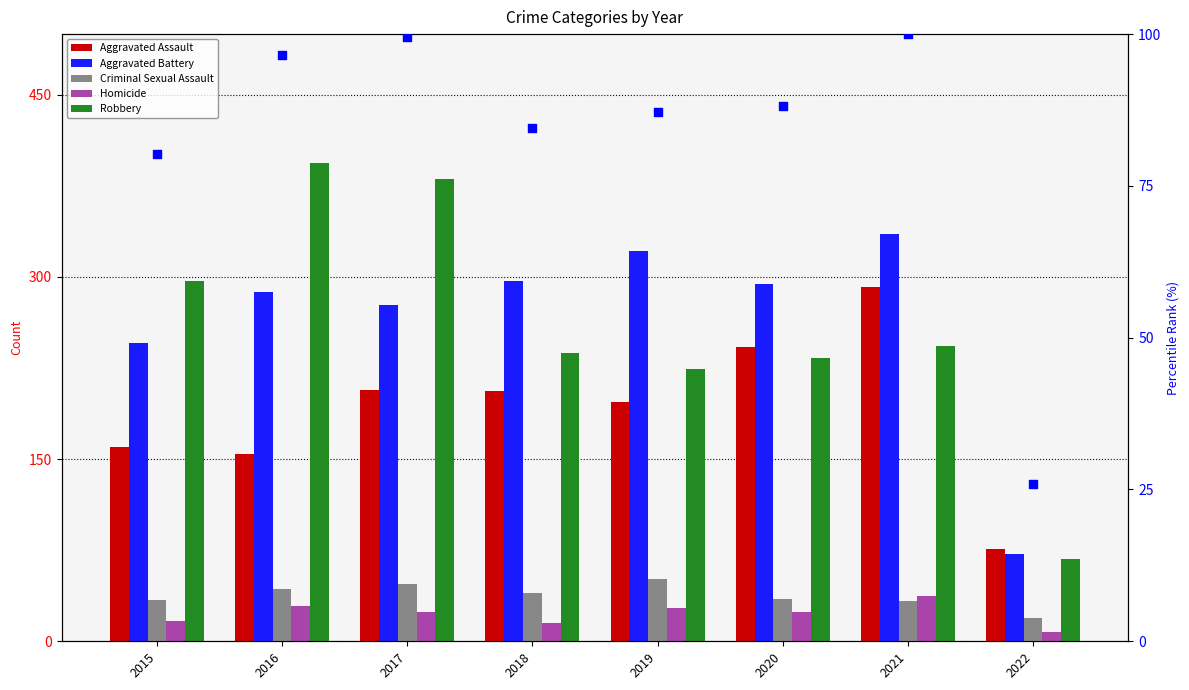

Which series has the largest total across all categories?

Aggravated Battery